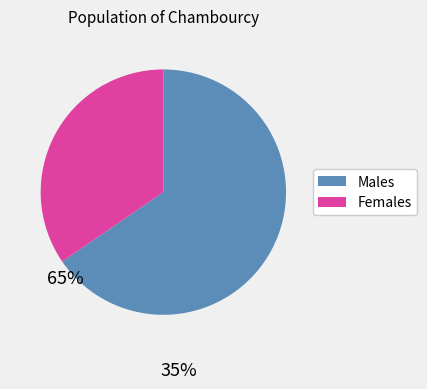

Is Females the majority of the pie?

No